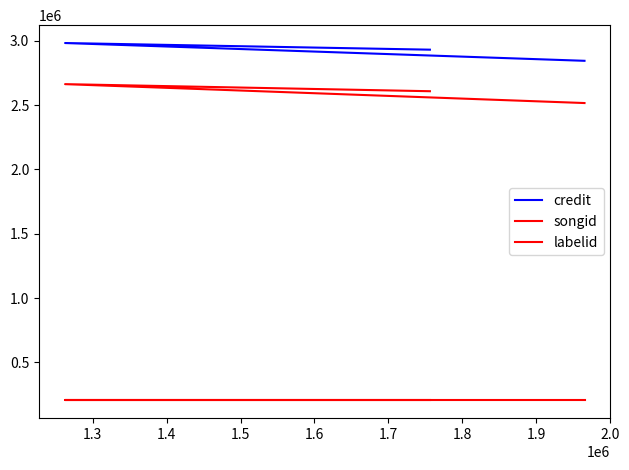

Rank the series by their maximum value, from highest to lowest.

credit, songid, labelid